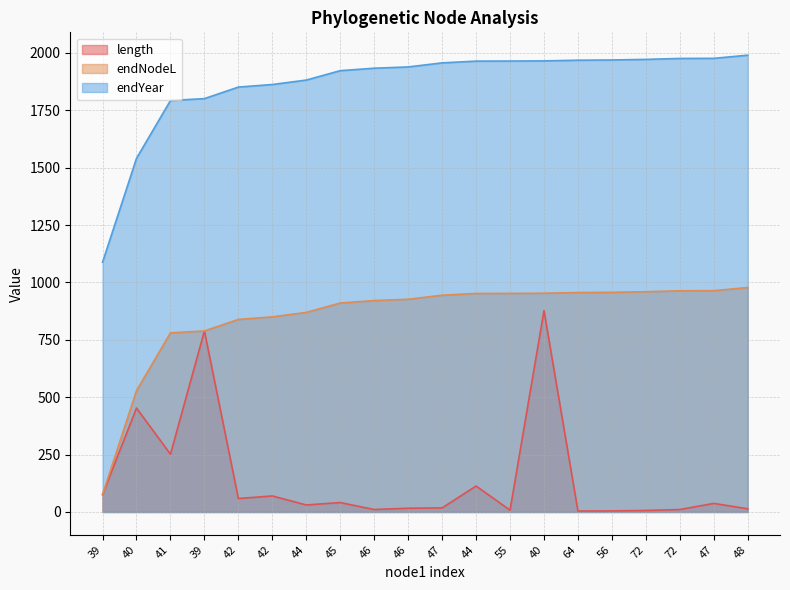

What are all the series names shown in the legend?

length, endNodeL, endYear